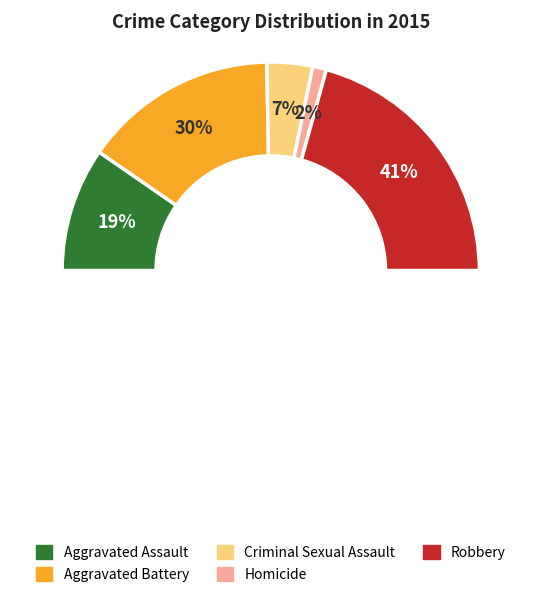

What percentage do Aggravated Assault and Aggravated Battery together represent?

49.4%